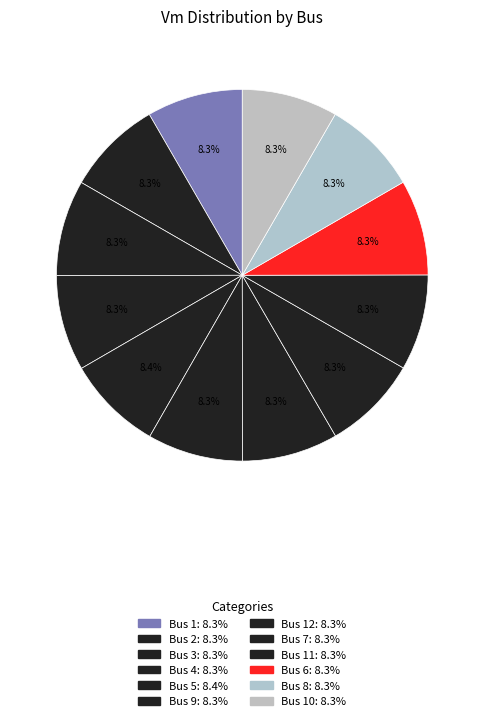

Rank the categories by value from highest to lowest.

5, 3, 1, 12, 11, 2, 10, 4, 9, 7, 6, 8